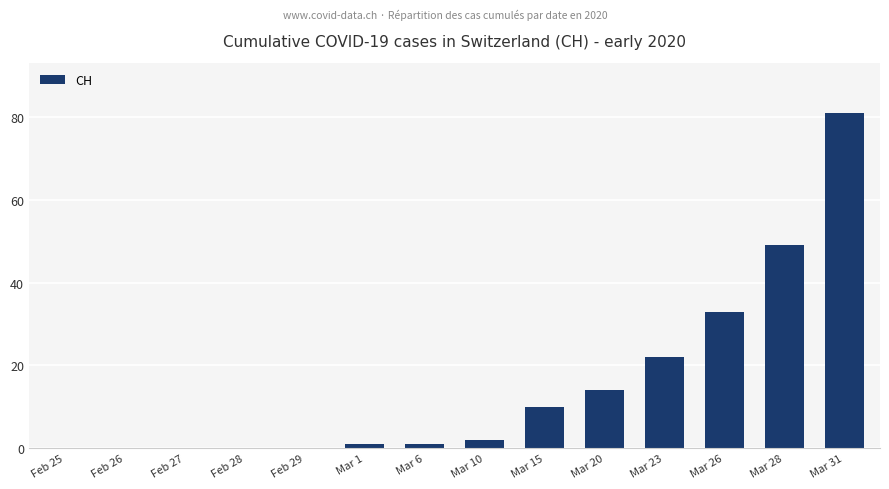

At which label is the value closest to 40?

Mar 26